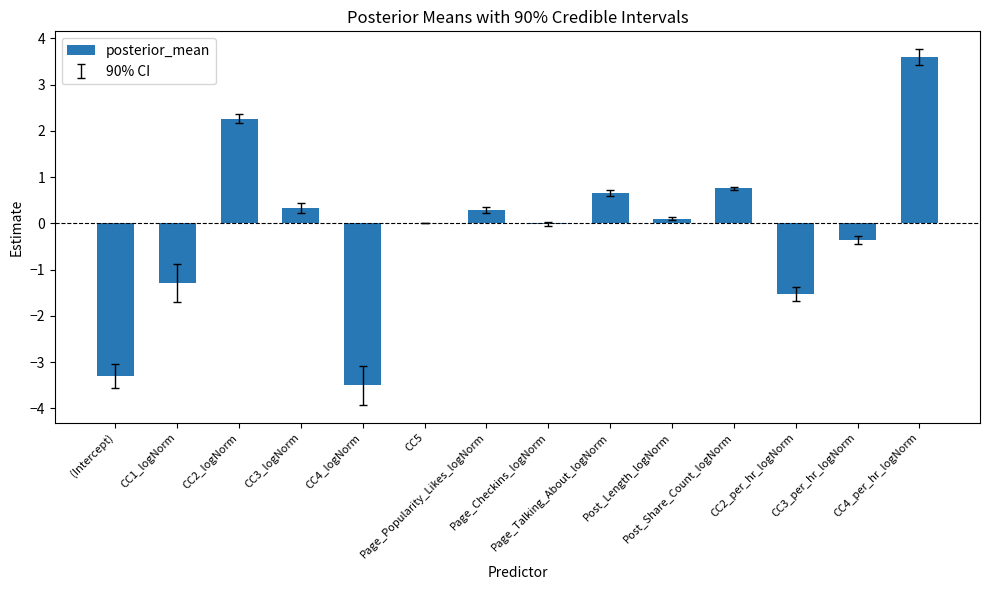

What is the change in value from (Intercept) to CC2_logNorm?

+5.6